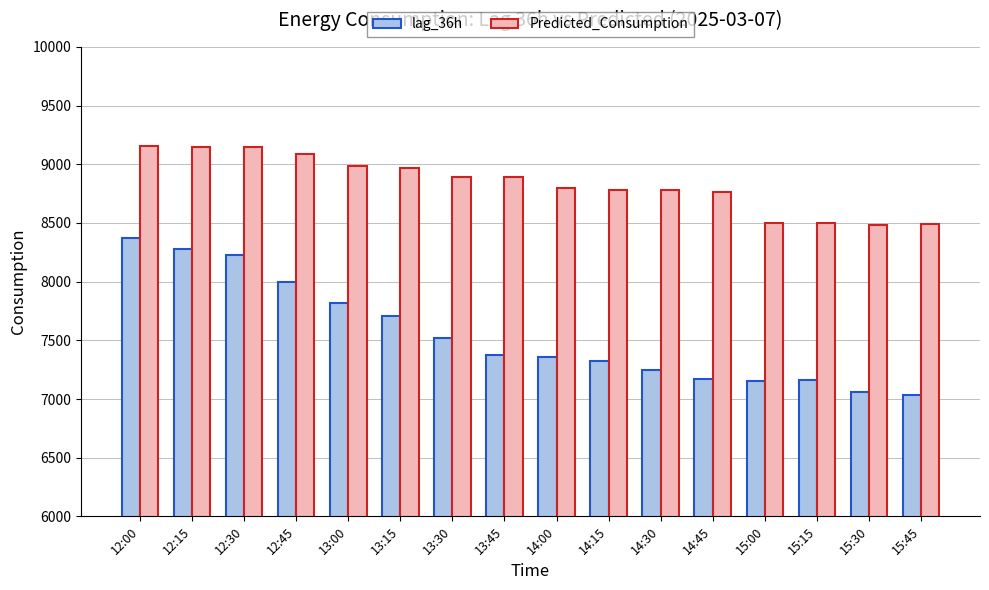

Count the number of categories in the chart.

16